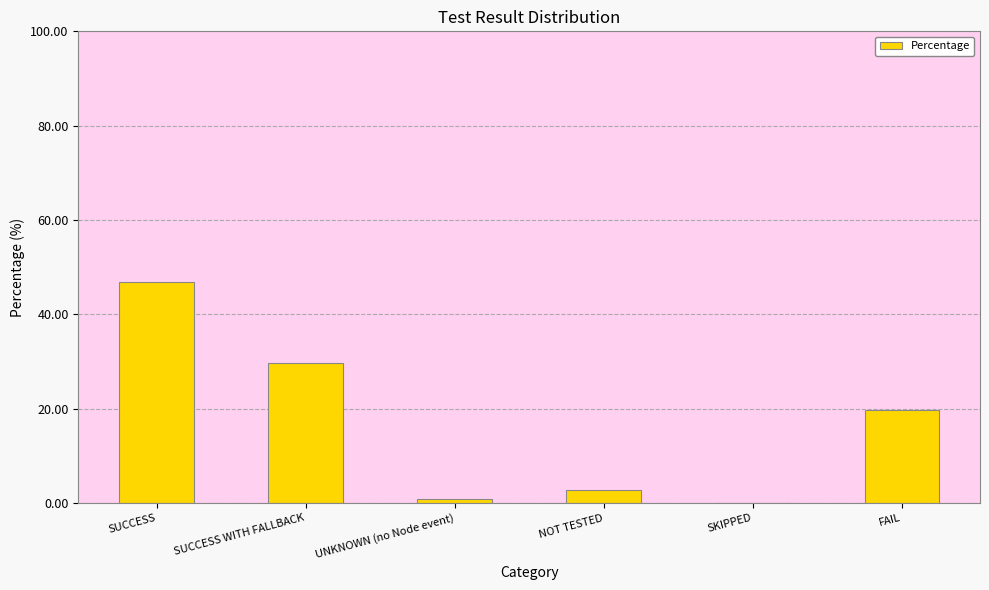

The chart shows a value of 45.2 at SUCCESS WITH FALLBACK. True or false?

False